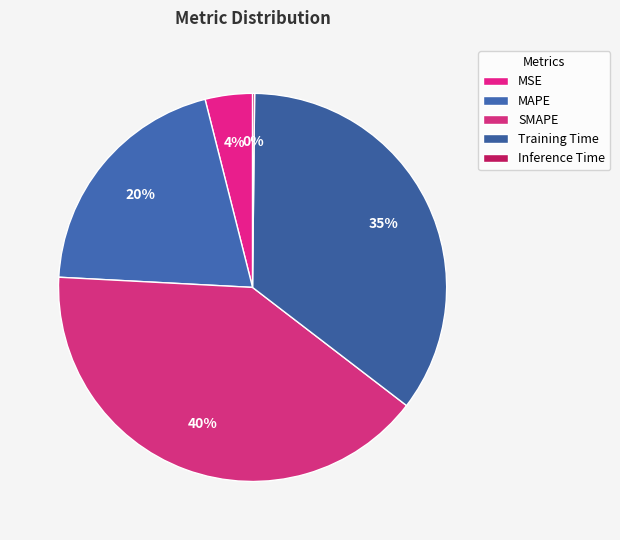

What is the total percentage of MAPE and Training Time?

55.5%